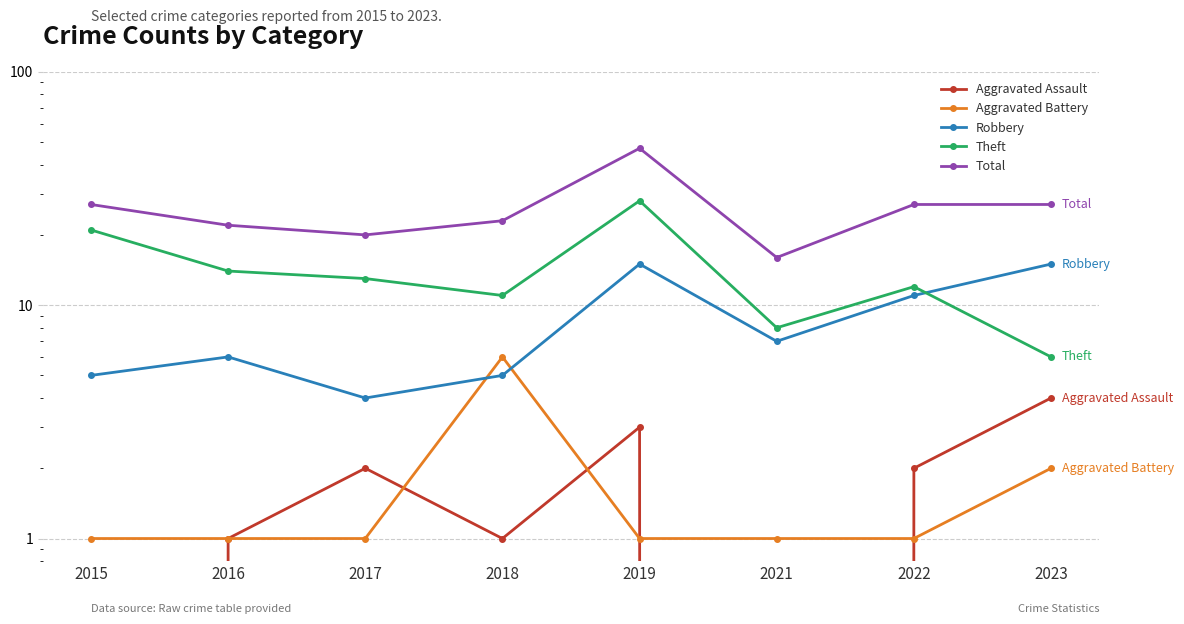

True or false: Robbery has a value of 7 at 2021.

True